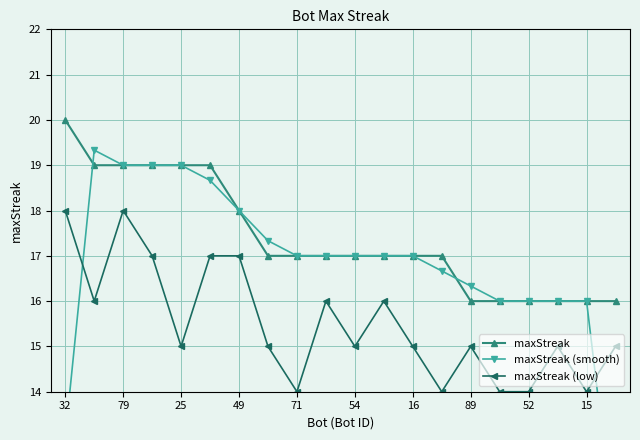

What is the minimum value for maxStreak?

16